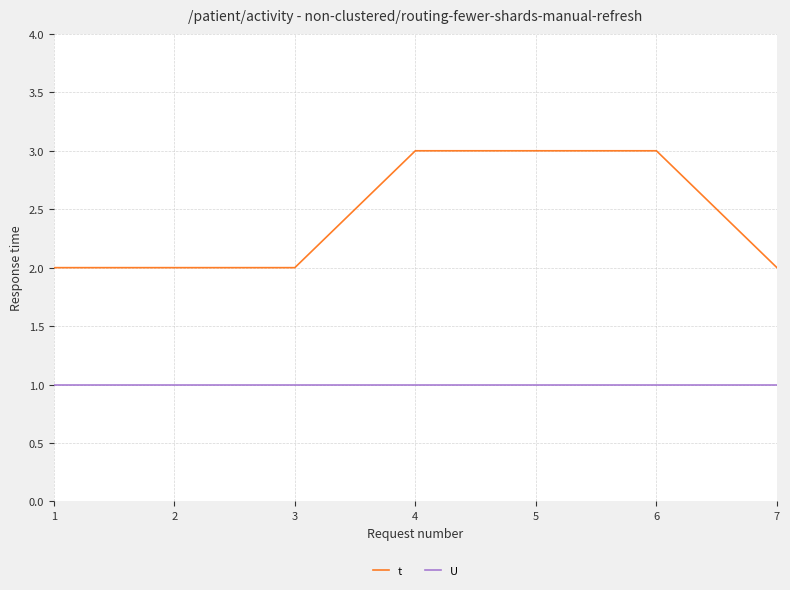

What is the approximate value of t at 4?

3